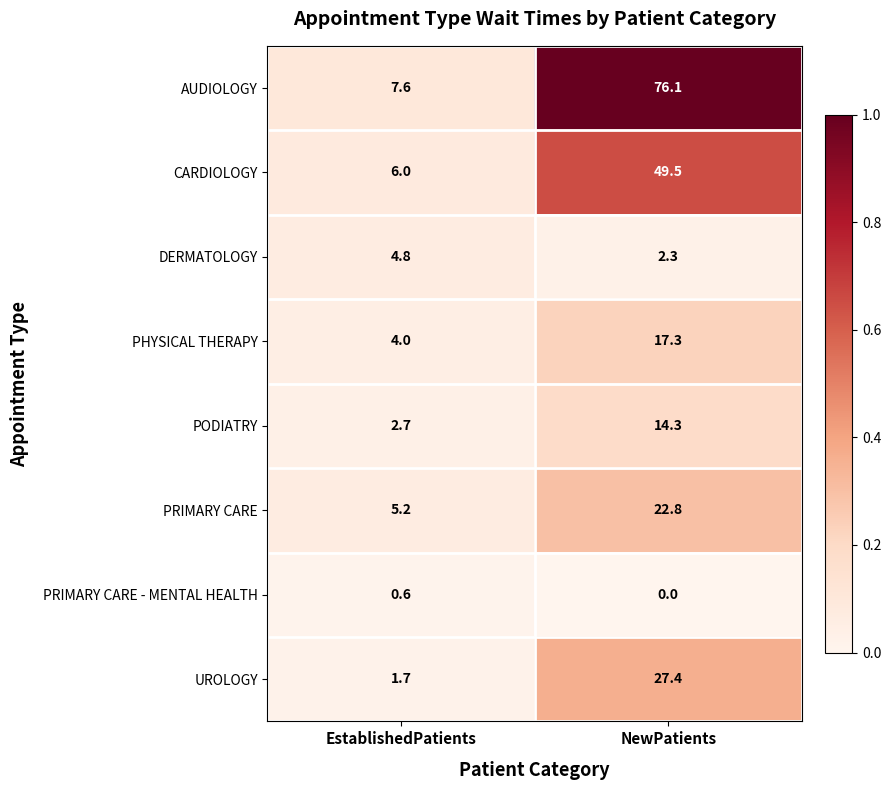

What is the sum of the CARDIOLOGY values at NewPatients and EstablishedPatients?

55.5